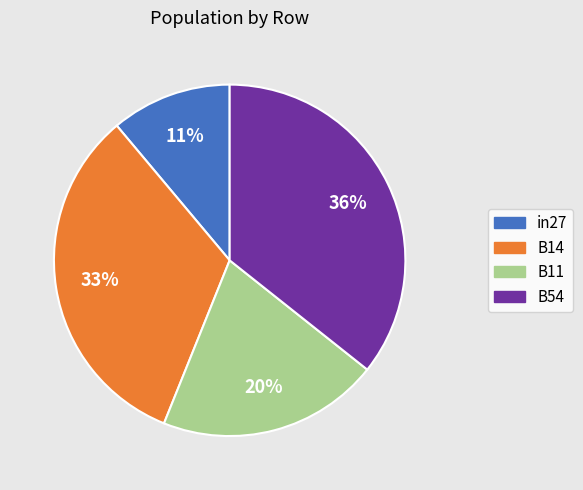

Does B14 represent more than half of the total?

No